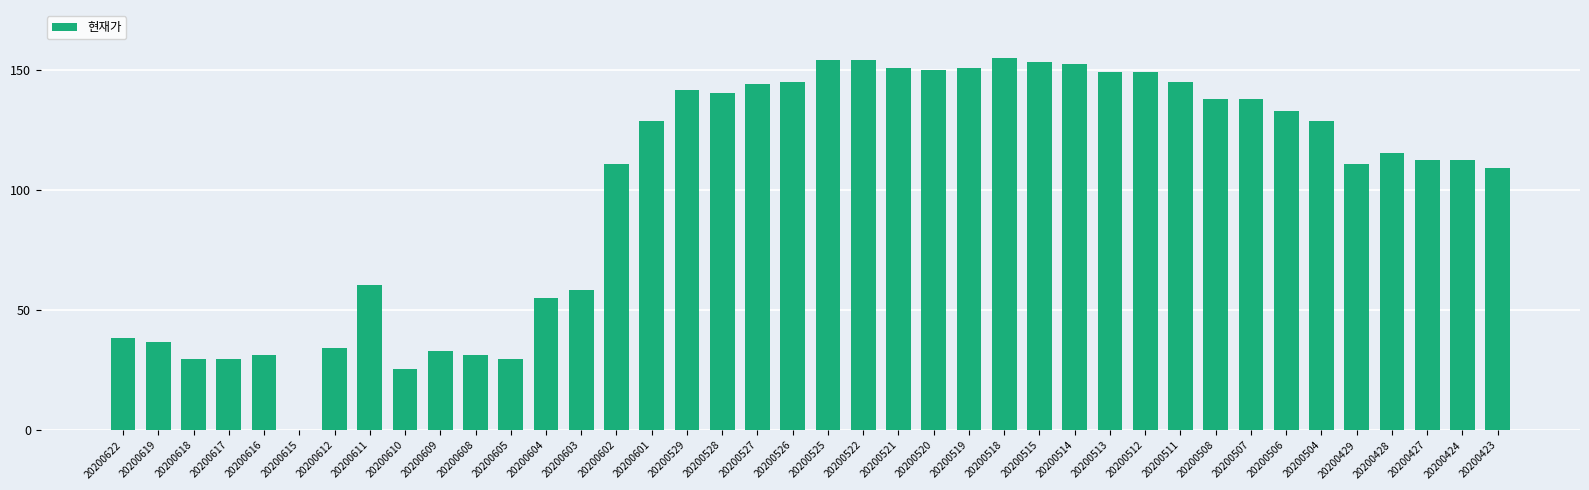

What is the sum of the values at 20200515 and 20200529?

295.2